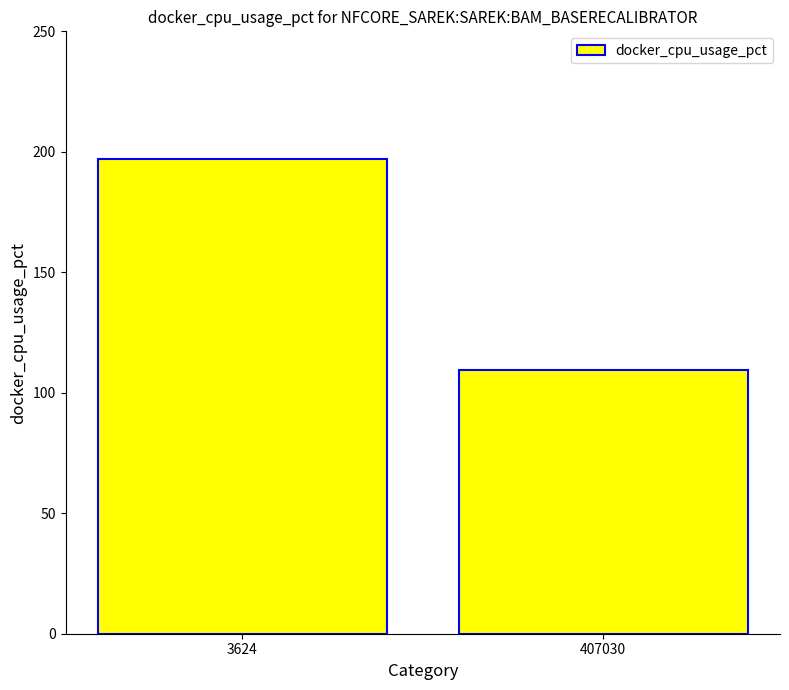

What is the difference between the maximum and minimum values?

87.6